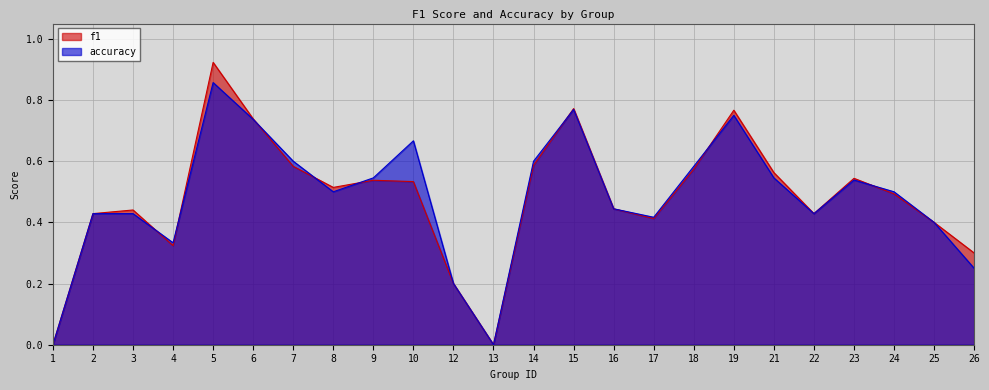

True or false: accuracy has a value of 0.8 at 15.

True